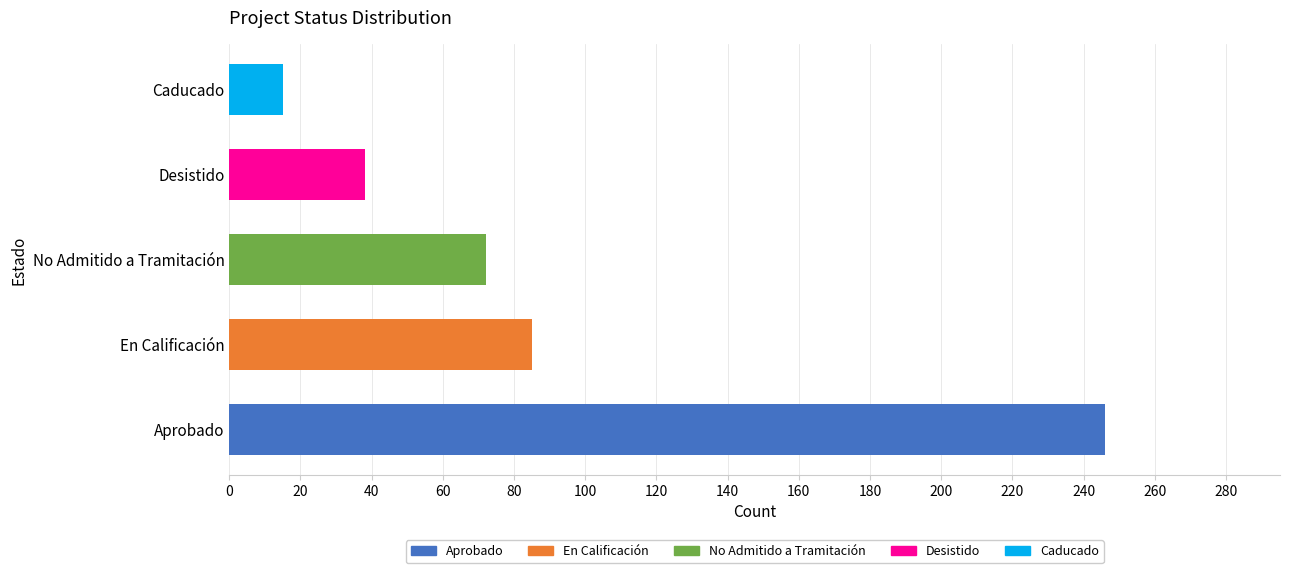

What is the change in value from Desistido to Caducado?

-23